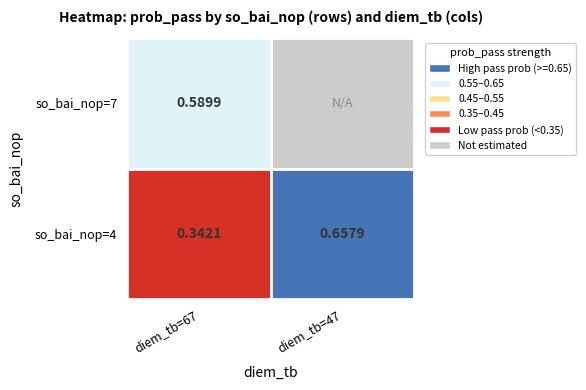

List the labels in order of 4 value, smallest first.

67, 47